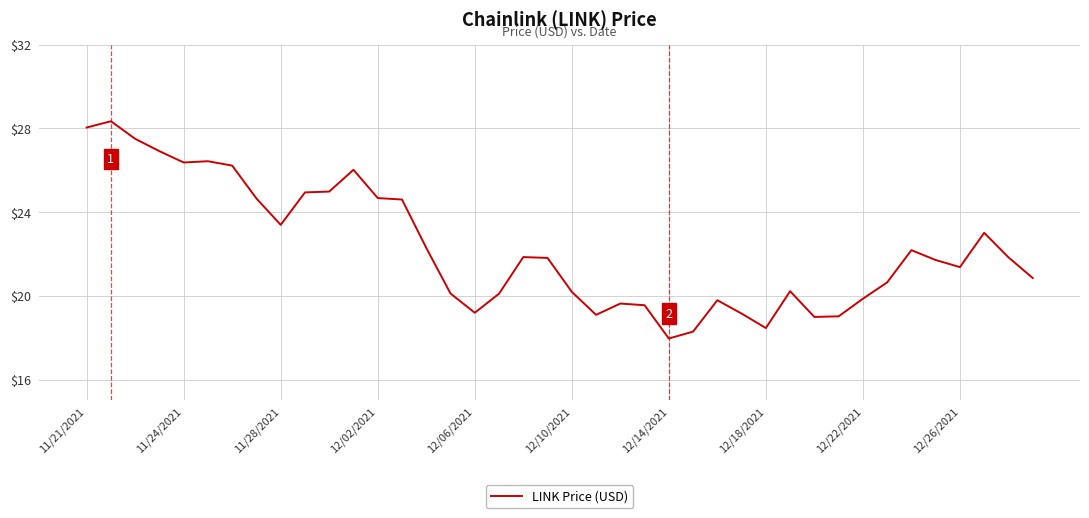

What is the maximum value shown in the chart?

28.3